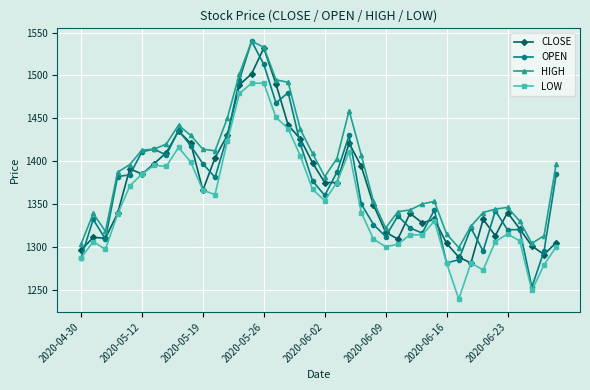

True or false: HIGH and LOW cross at least once.

False